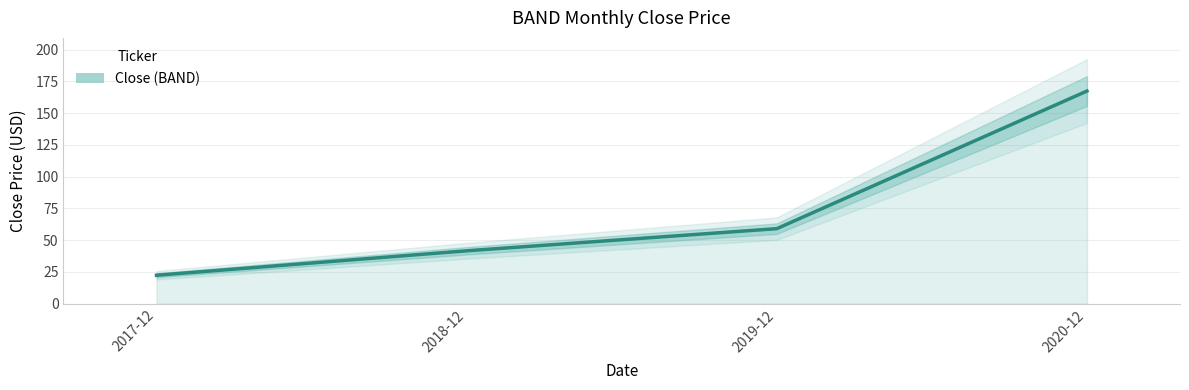

What position from the left is 2019-12?

3